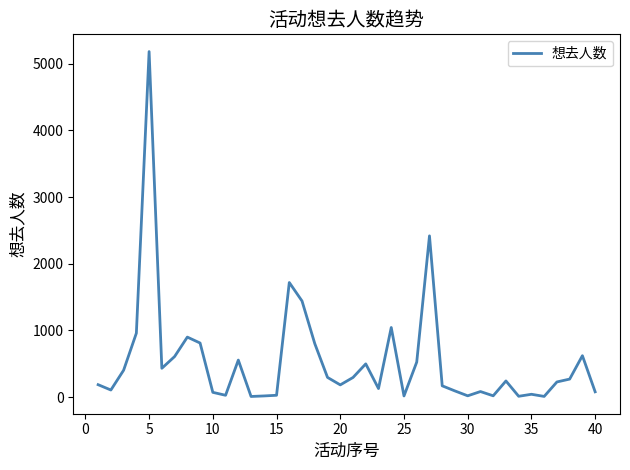

What is the greatest value displayed?

5183